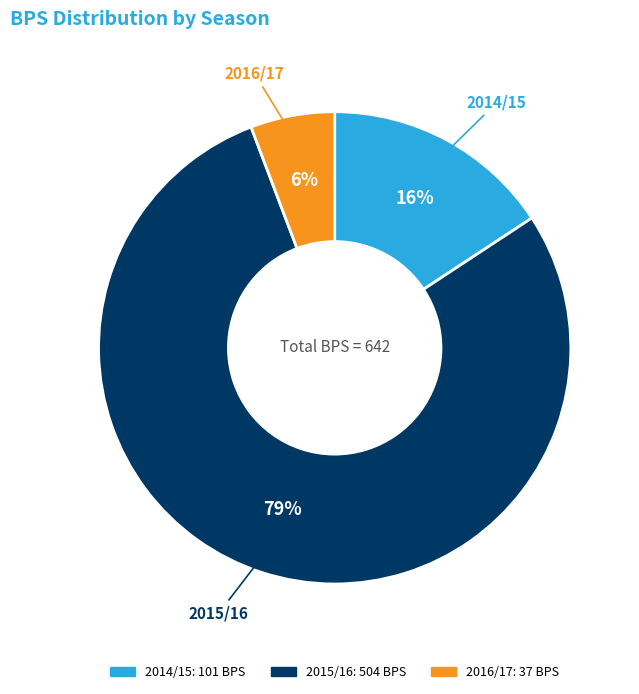

Is there a majority slice in this chart?

Yes